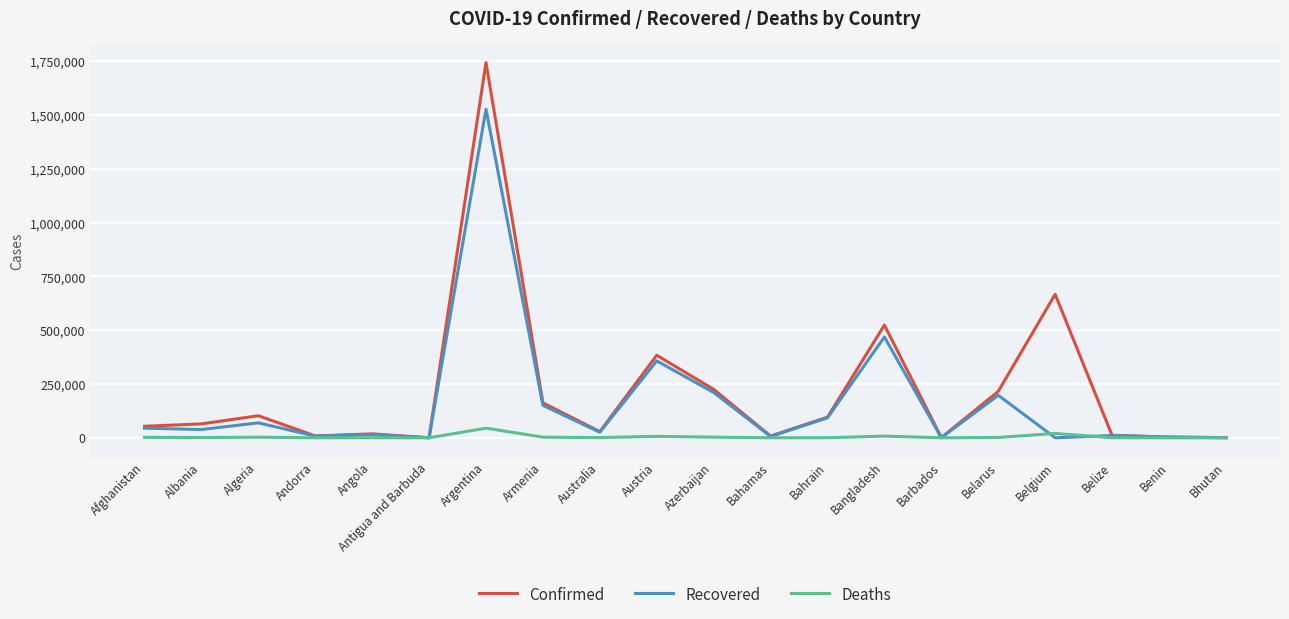

What are all the series names shown in the legend?

Confirmed, Recovered, Deaths